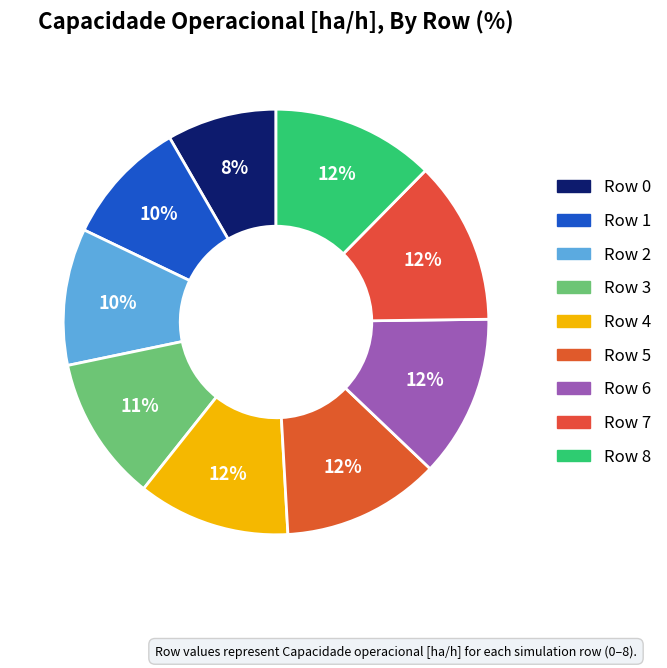

Rank the categories by value from lowest to highest.

Row 0, Row 1, Row 2, Row 3, Row 4, Row 5, Row 6, Row 8, Row 7